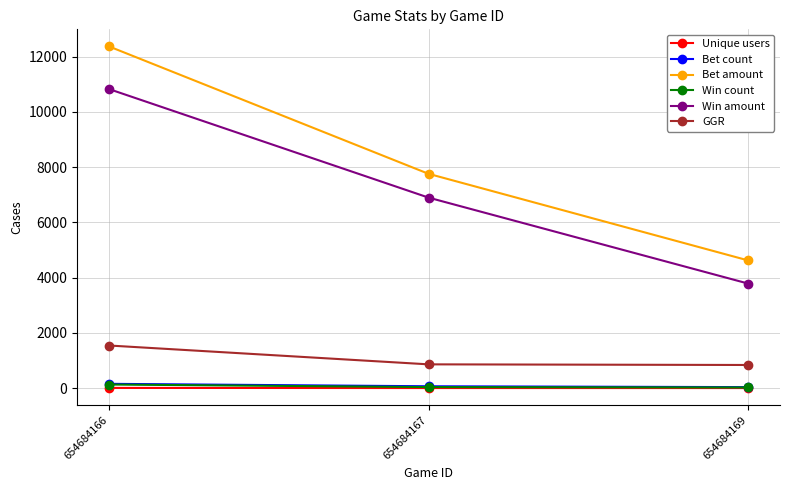

Is the value of Win count at 654684169 greater than the value of Bet amount at 654684166?

No